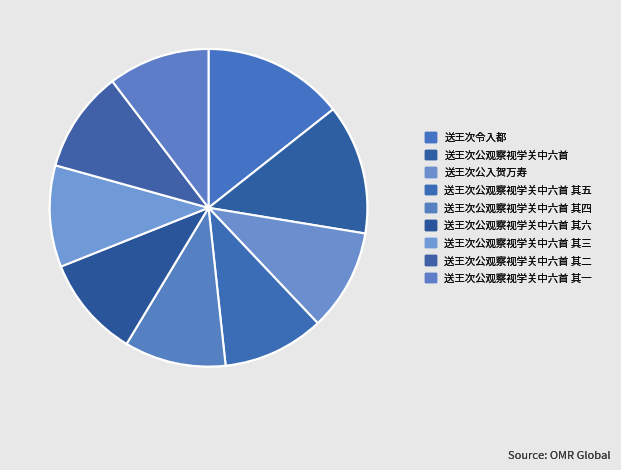

How many slices are in this pie chart?

9